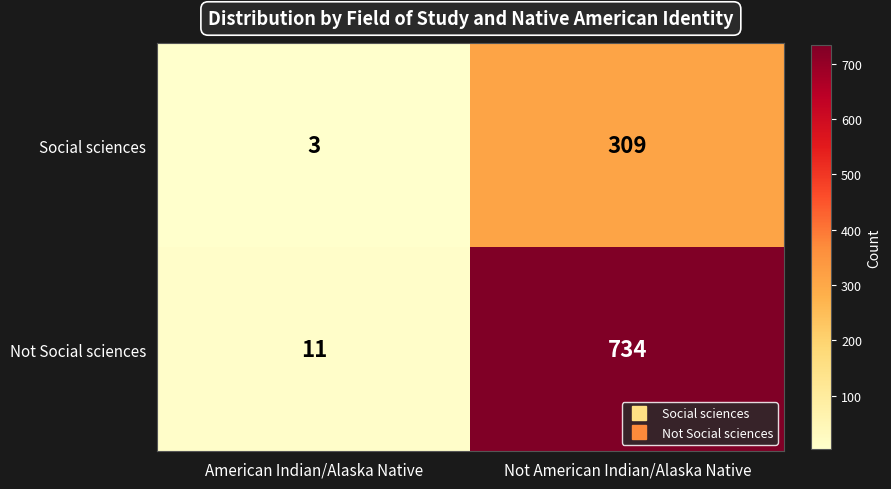

The Social sciences series shows 309 at Not American Indian/Alaska Native. True or false?

True